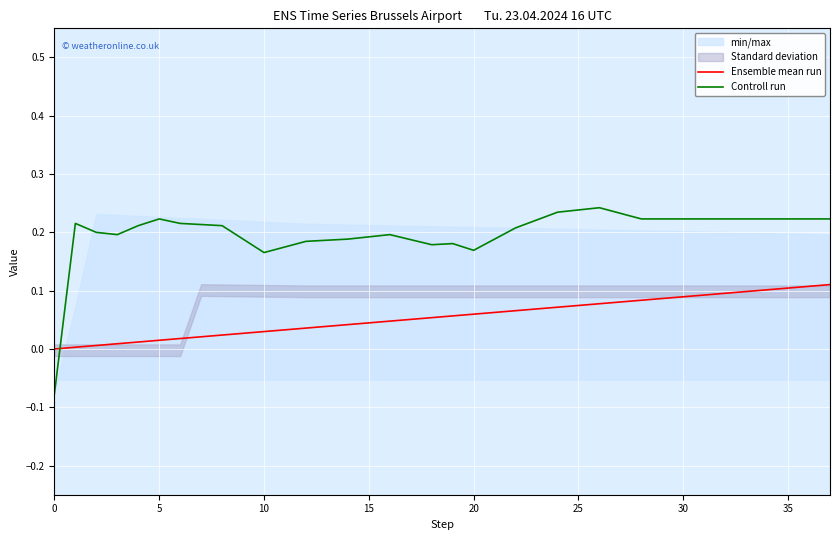

True or false: Ensemble mean run has more than 0 points higher than both neighbors.

False